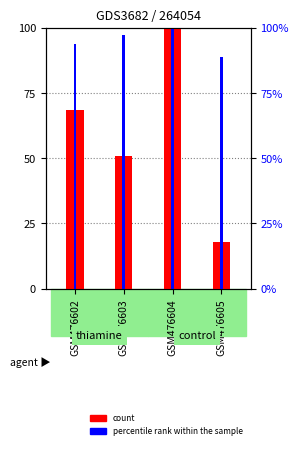

What are all the series names shown in the legend?

count, percentile rank within the sample